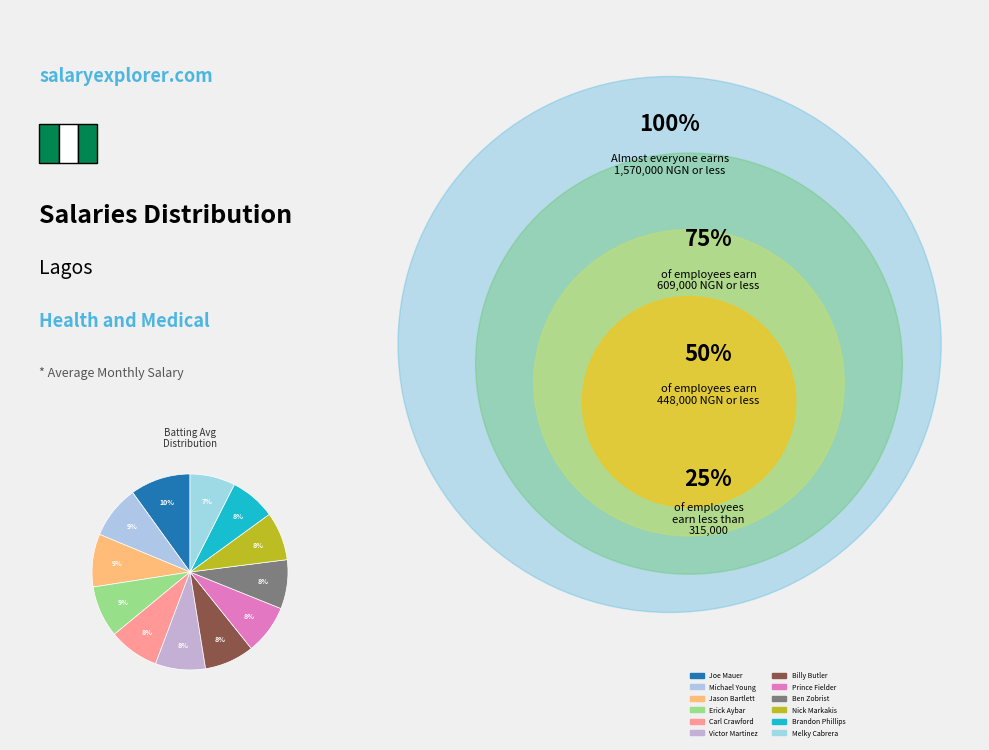

To the nearest percent, what is the average slice percentage?

8%